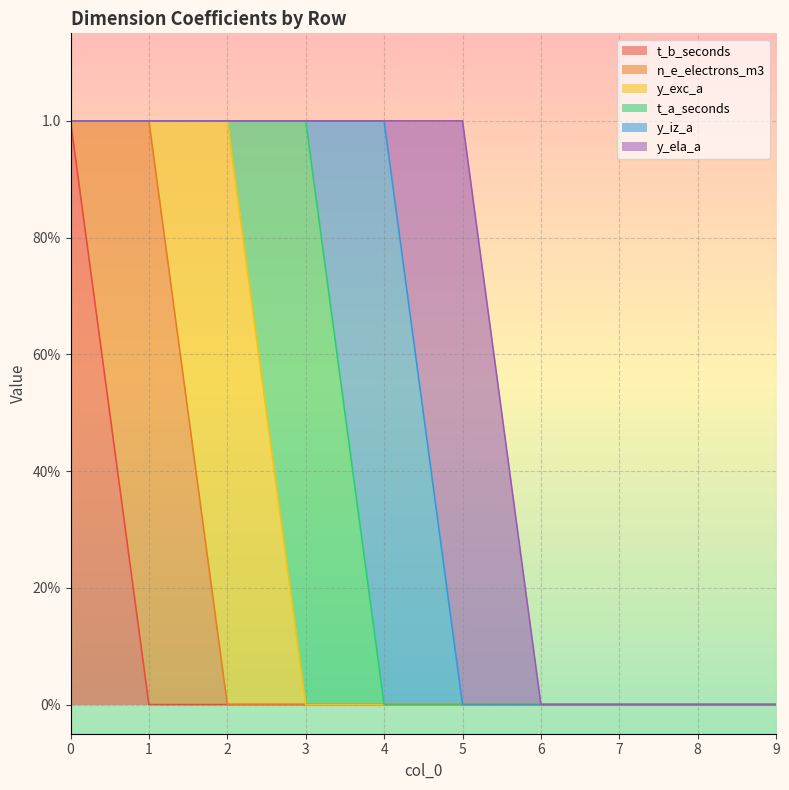

The y_exc_a series shows 0 at 6. True or false?

False